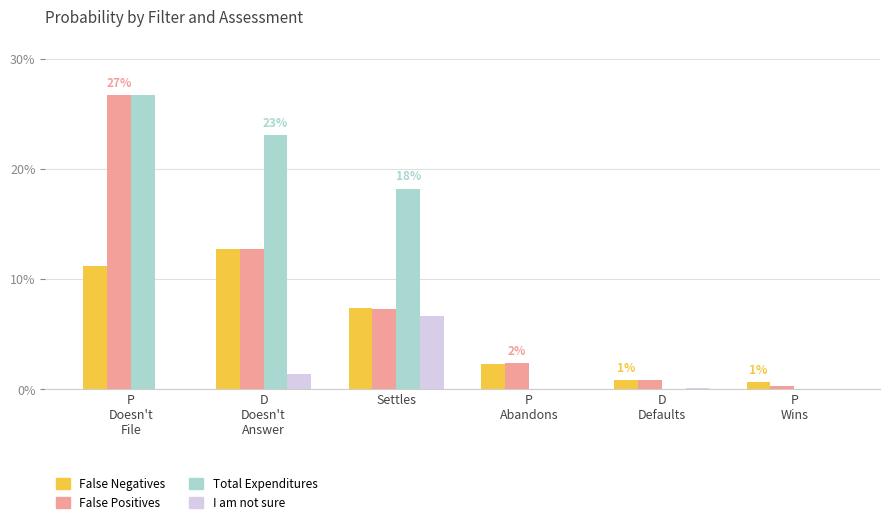

The value of False Negatives at P
Wins is 0.0. True or false?

True